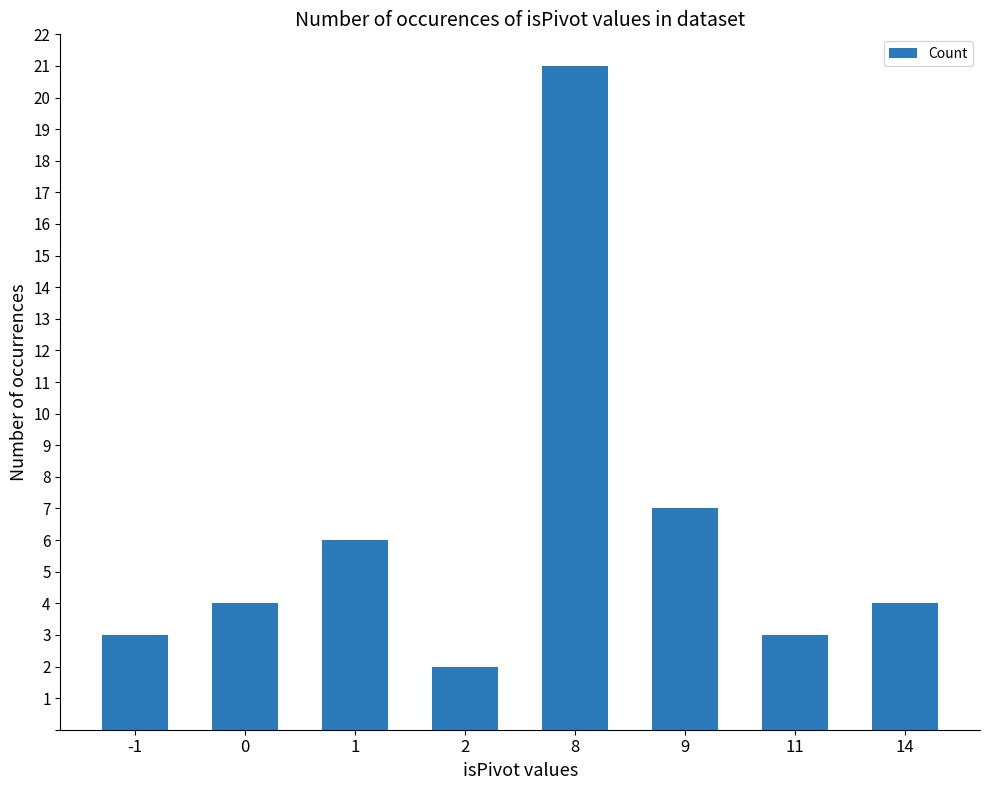

What is the difference between the values at 1 and 0?

2